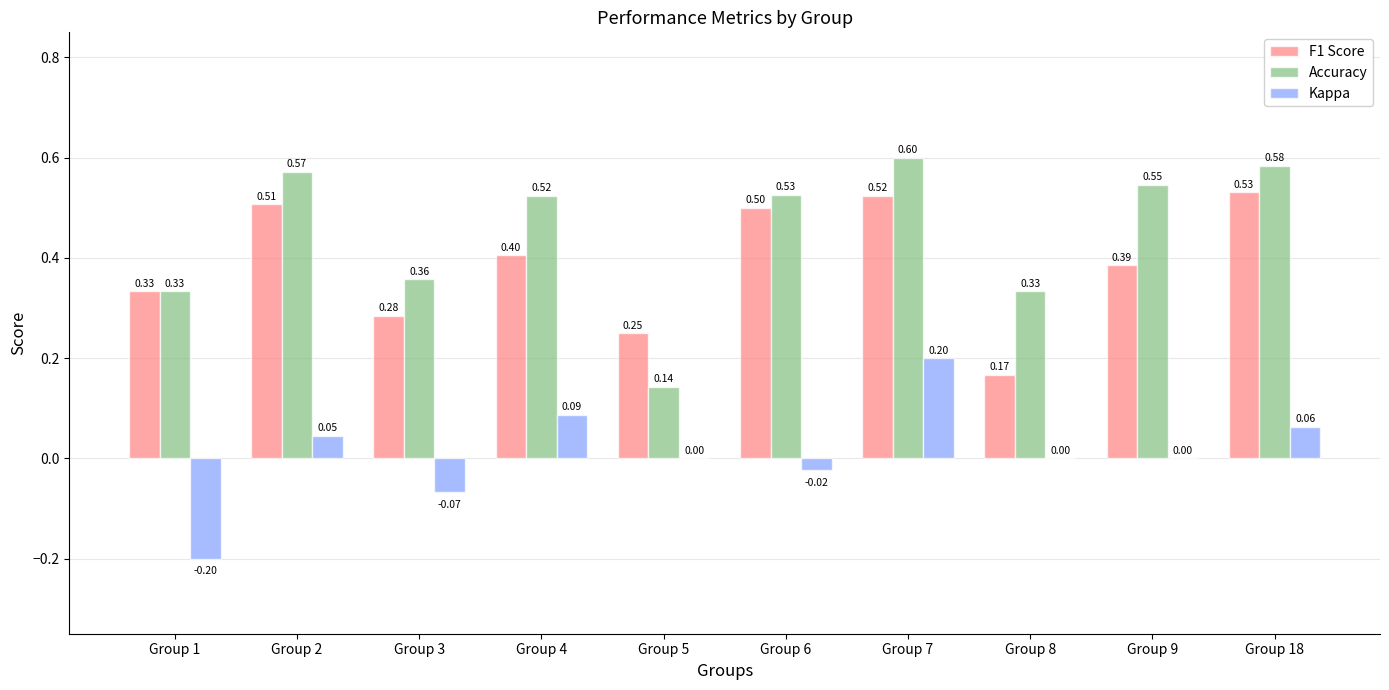

Where is F1 Score nearest to the value 0?

Group 8